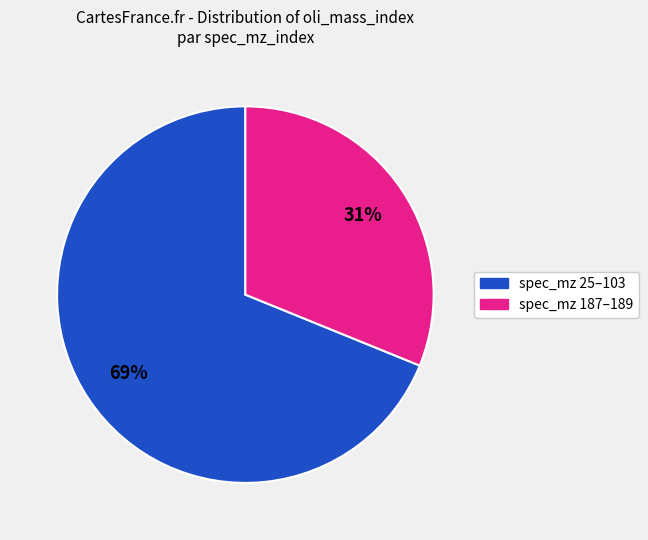

Is there a majority slice in this chart?

Yes